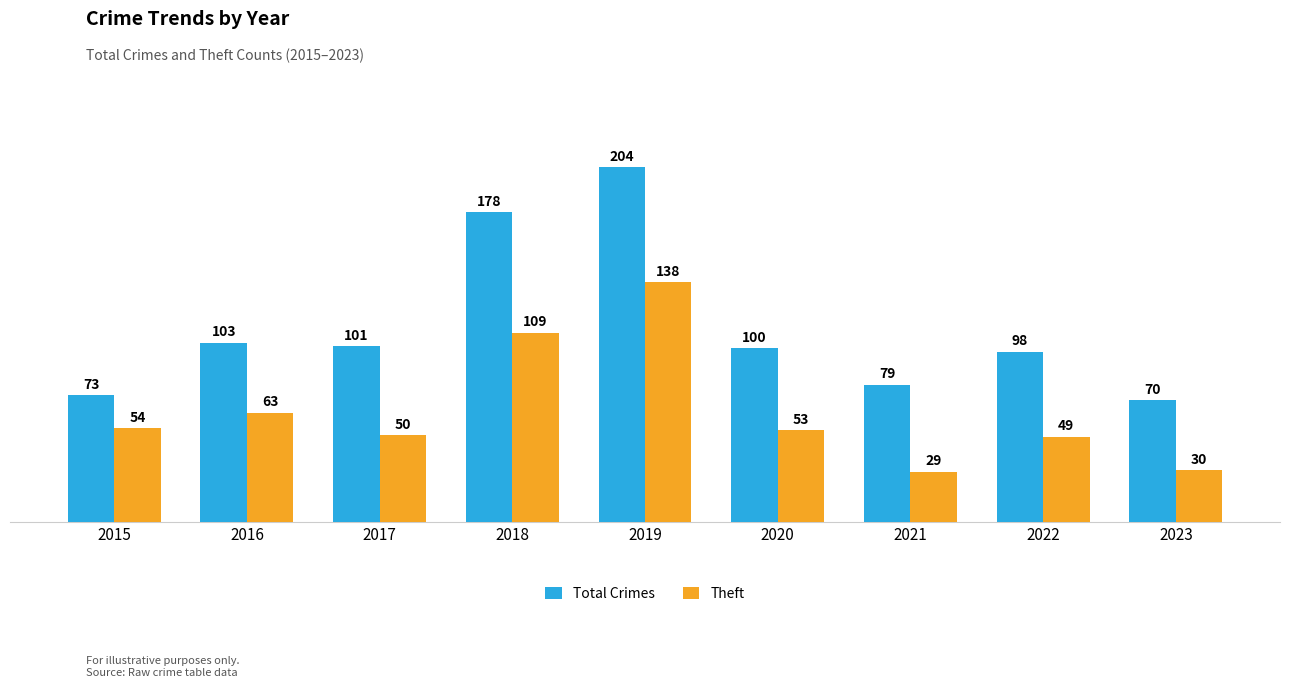

The Total Crimes series shows 112 at 2019. True or false?

False